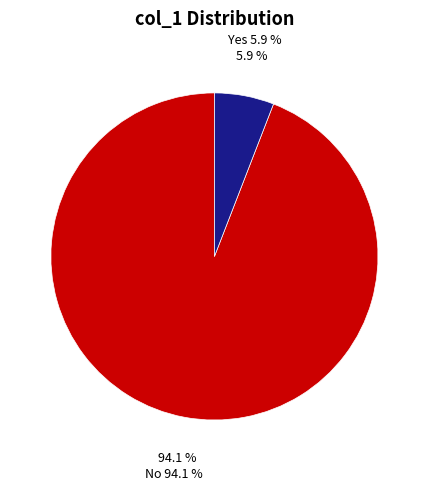

Count the number of slices in the pie.

2